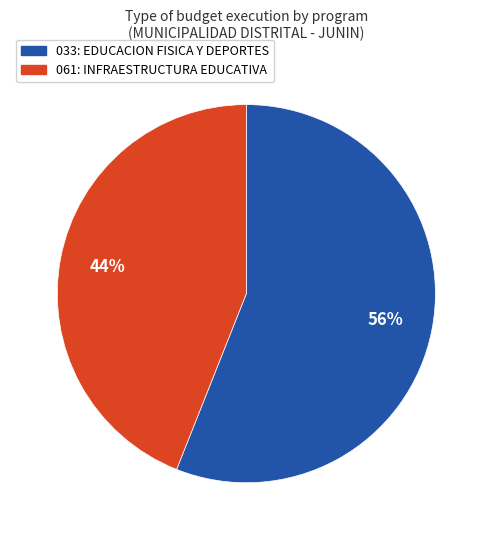

How many slices are in this pie chart?

2